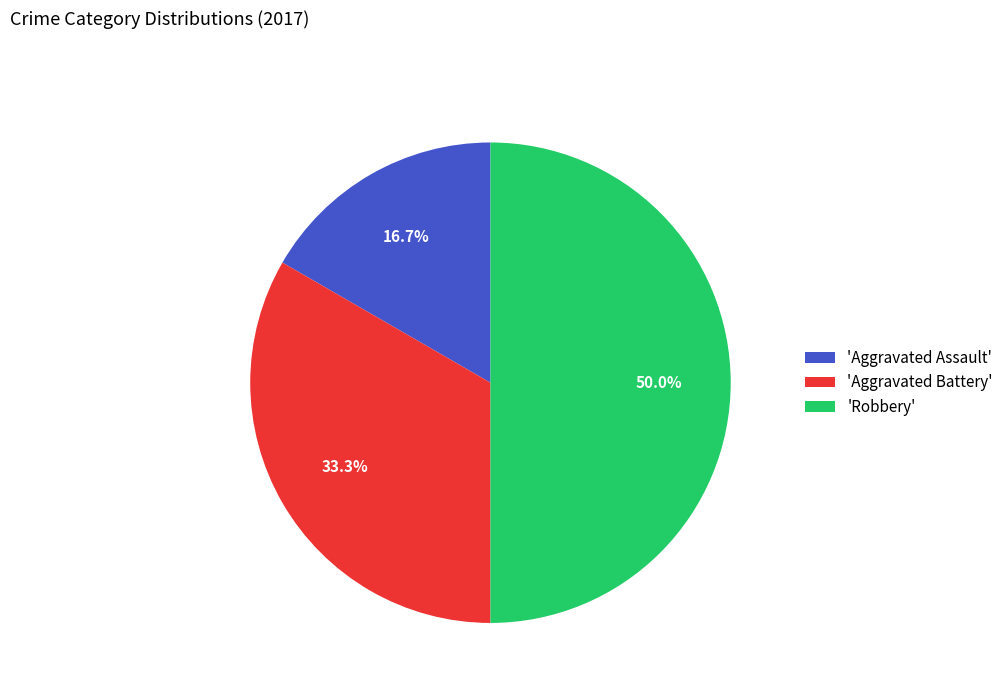

Rank the categories by value from highest to lowest.

'Robbery', 'Aggravated Battery', 'Aggravated Assault'